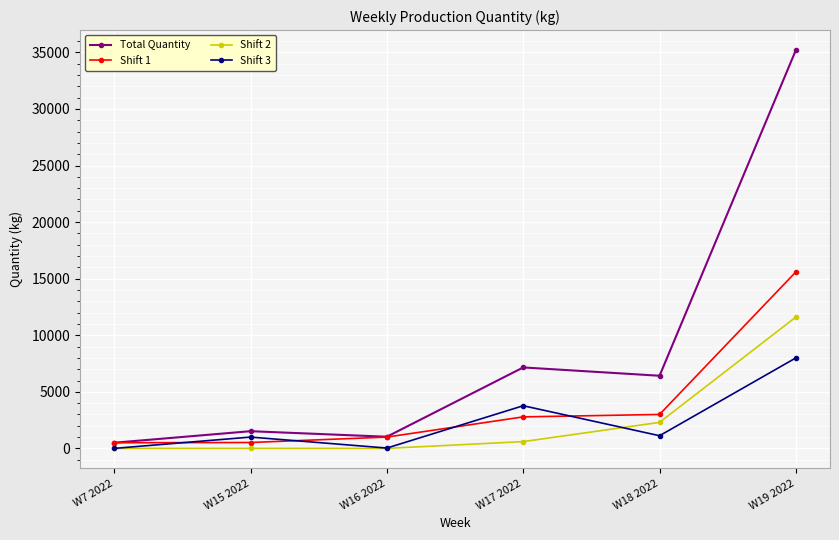

List the series in order of their peak value, lowest first.

Shift 3, Shift 2, Shift 1, Total Quantity